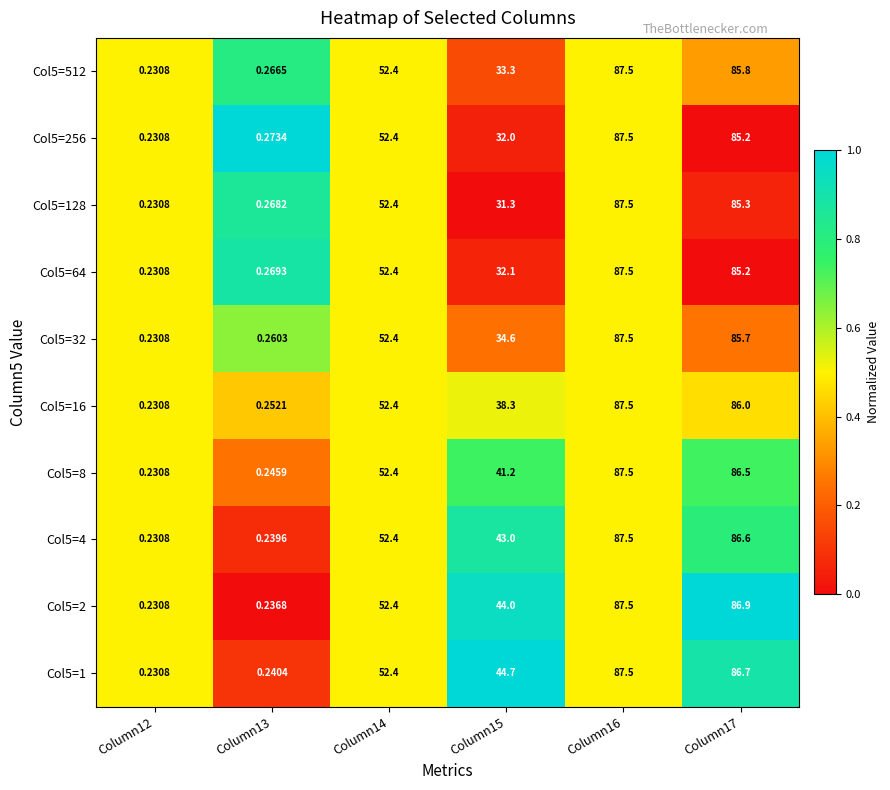

What is the maximum value shown in the chart?

87.5